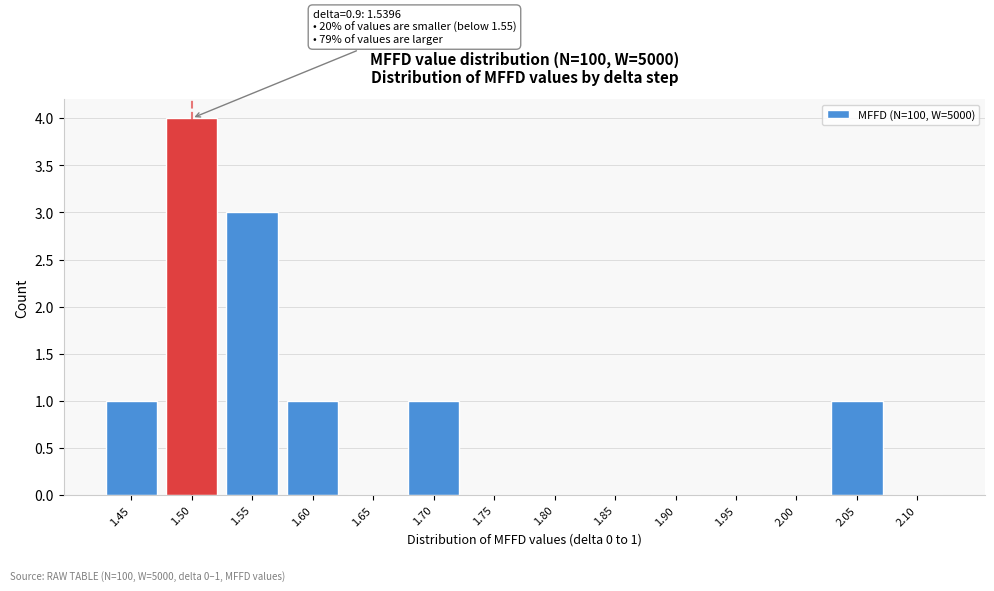

Reading left to right, transcribe all the data shown in this chart.

1.45=1	1.50=4	1.55=3	1.60=1	1.65=0	1.70=1	1.75=0	1.80=0	1.85=0	1.90=0	1.95=0	2.00=0	2.05=1	2.10=0